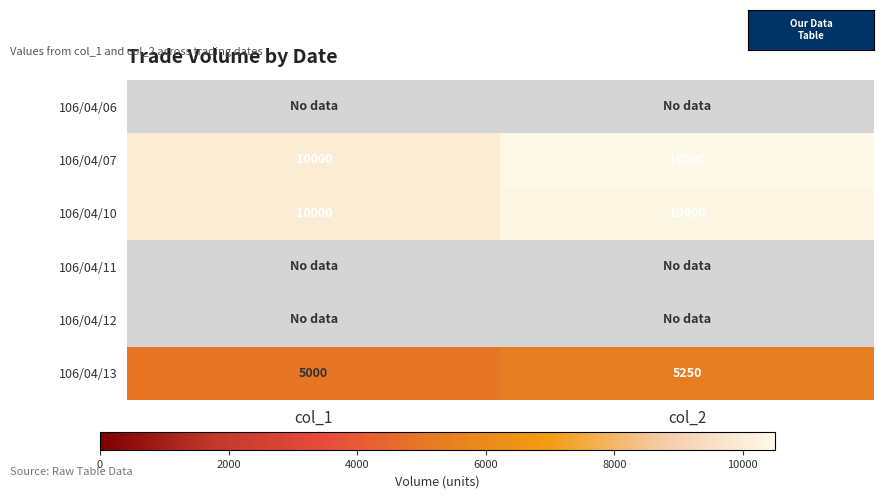

Rank the categories by 106/04/10 value from lowest to highest.

col_1, col_2